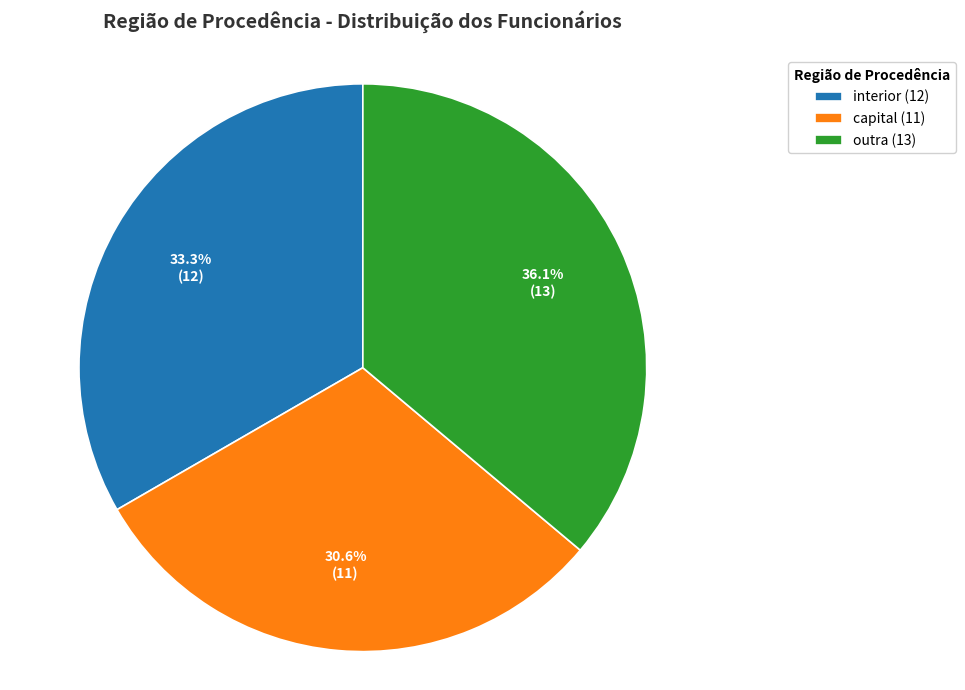

To the nearest percent, what is the difference between the capital and interior slice percentages?

3%